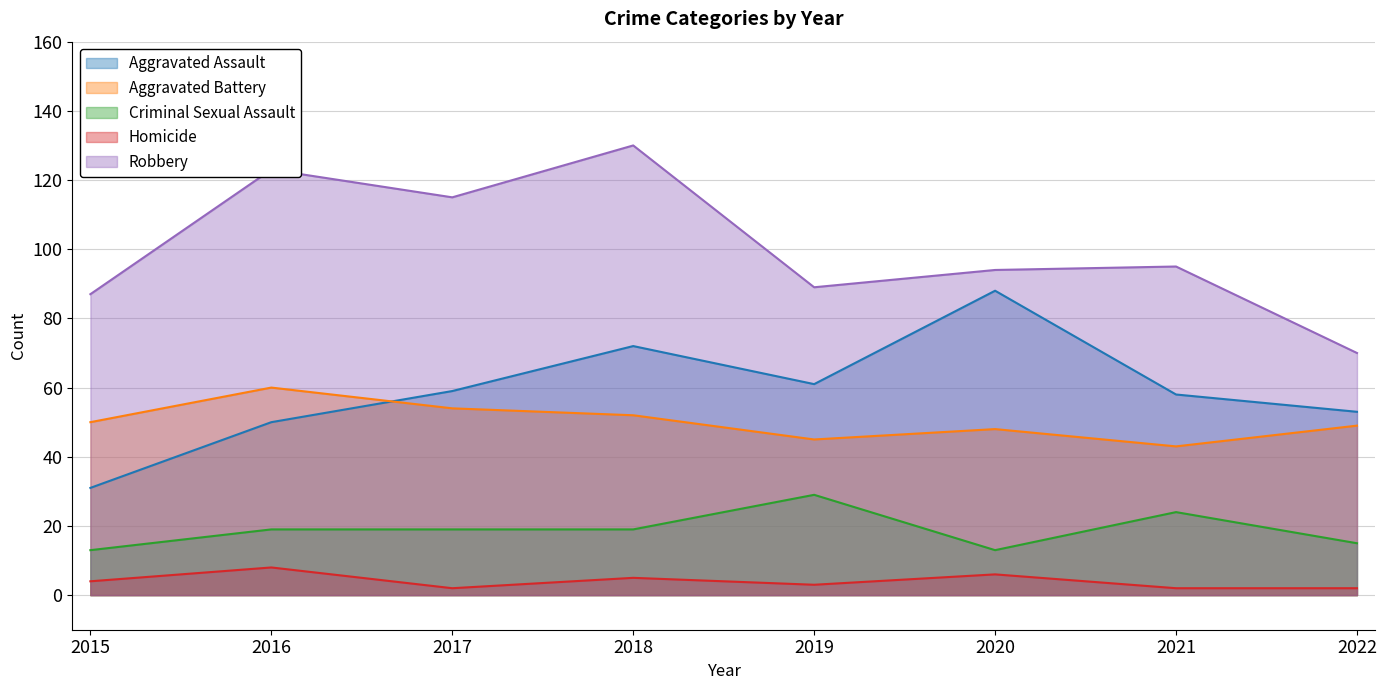

Is the value of Homicide at 2017 greater than the value of Robbery at 2015?

No